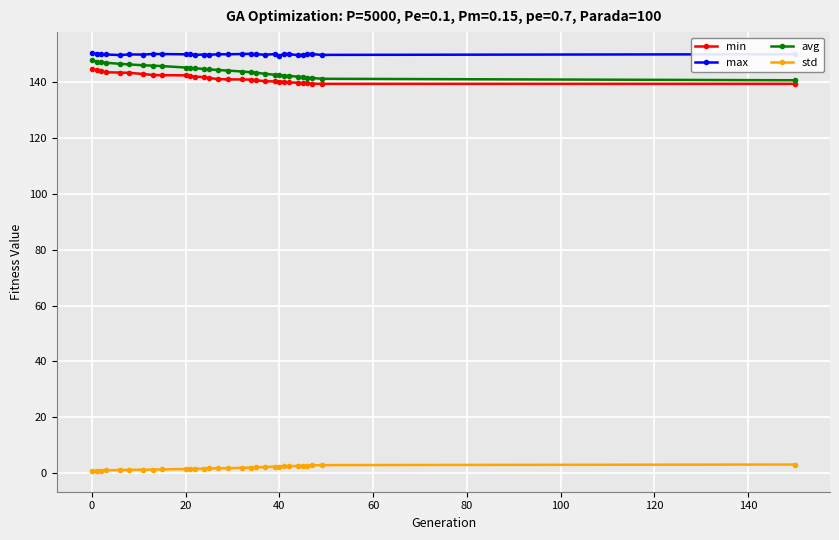

How many lines are shown in the chart?

4